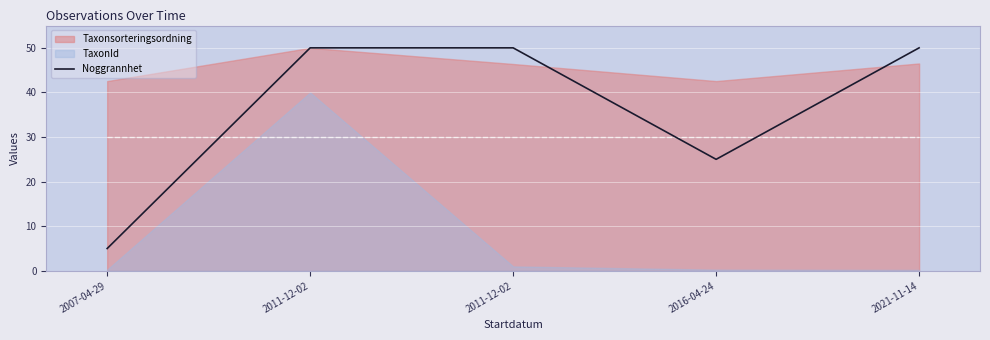

Which has a higher value, 2007-04-29 or 2021-11-14?

2021-11-14